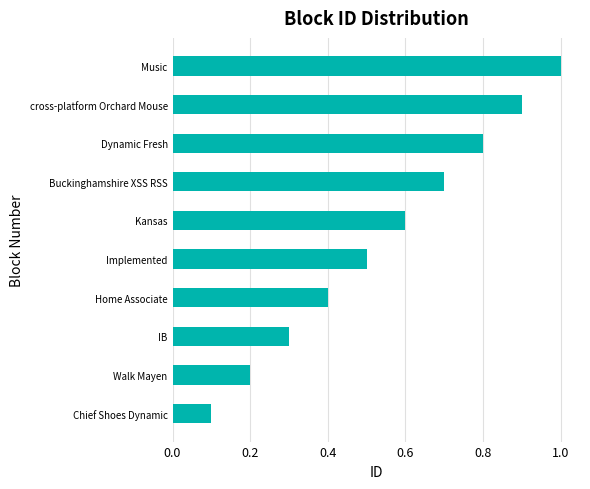

What is the average value?

0.6